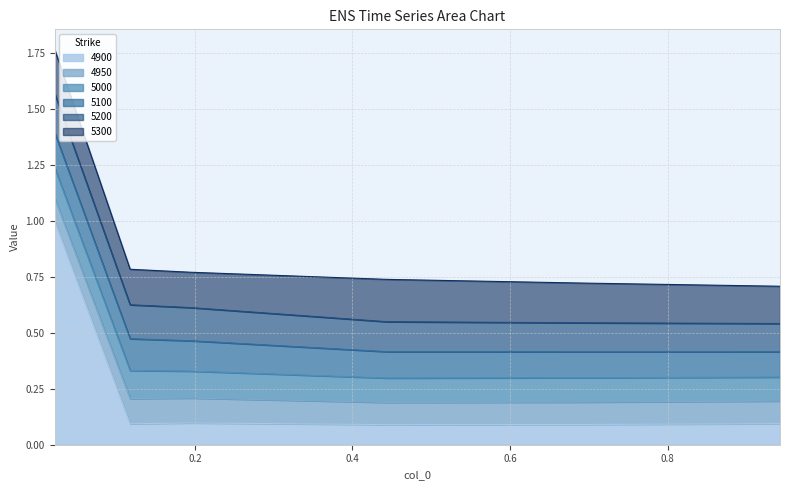

Reading left to right, extract all data points from this chart.

4900: 0.02191780821917808=1.0	0.1178082191780822=0.1	0.1945205479452055=0.1	0.4438356164383562=0.1	0.6931506849315069=0.1	0.9424657534246575=0.1
4950: 0.02191780821917808=0.1	0.1178082191780822=0.1	0.1945205479452055=0.1	0.4438356164383562=0.1	0.6931506849315069=0.1	0.9424657534246575=0.1
5000: 0.02191780821917808=0.1	0.1178082191780822=0.1	0.1945205479452055=0.1	0.4438356164383562=0.1	0.6931506849315069=0.1	0.9424657534246575=0.1
5100: 0.02191780821917808=0.2	0.1178082191780822=0.1	0.1945205479452055=0.1	0.4438356164383562=0.1	0.6931506849315069=0.1	0.9424657534246575=0.1
5200: 0.02191780821917808=0.2	0.1178082191780822=0.2	0.1945205479452055=0.1	0.4438356164383562=0.1	0.6931506849315069=0.1	0.9424657534246575=0.1
5300: 0.02191780821917808=0.2	0.1178082191780822=0.2	0.1945205479452055=0.2	0.4438356164383562=0.2	0.6931506849315069=0.2	0.9424657534246575=0.2